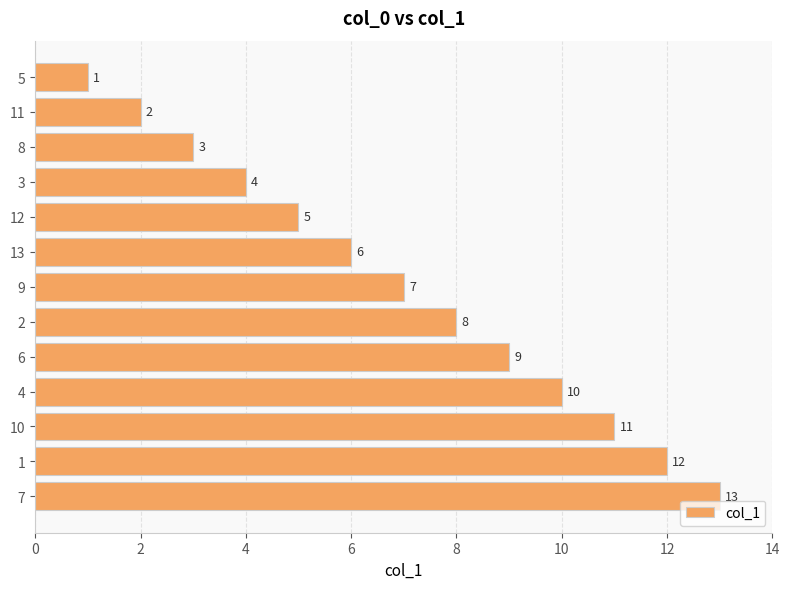

What is the change in value from 11 to 13?

+4